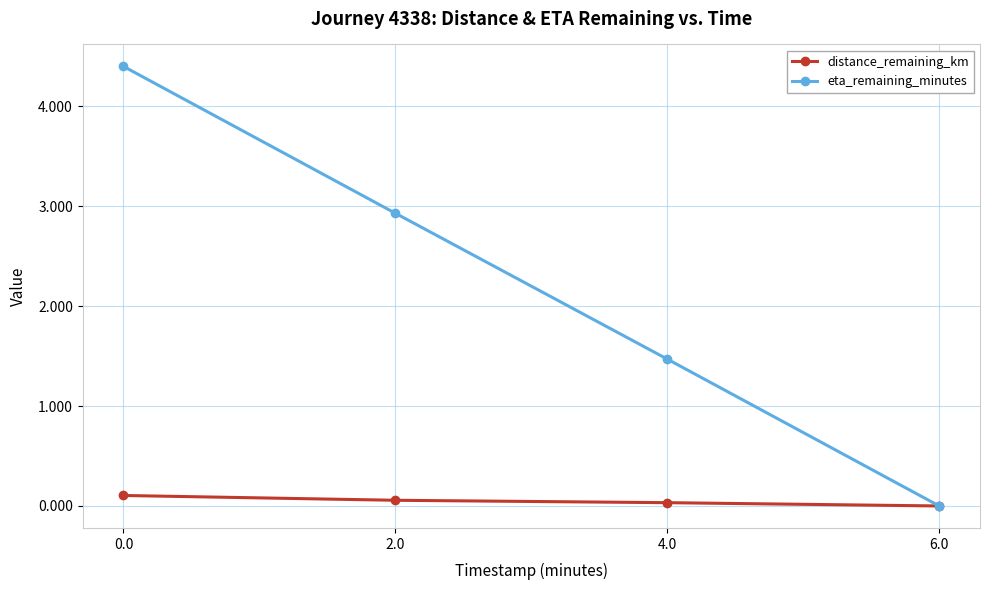

Count the number of categories in the chart.

4